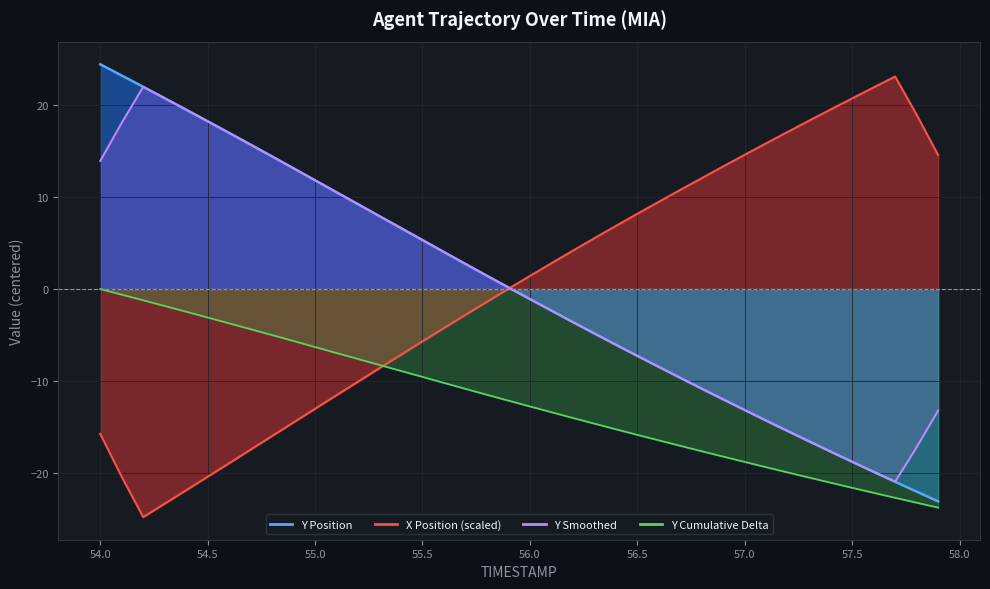

What is the minimum value for Y?

-23.7